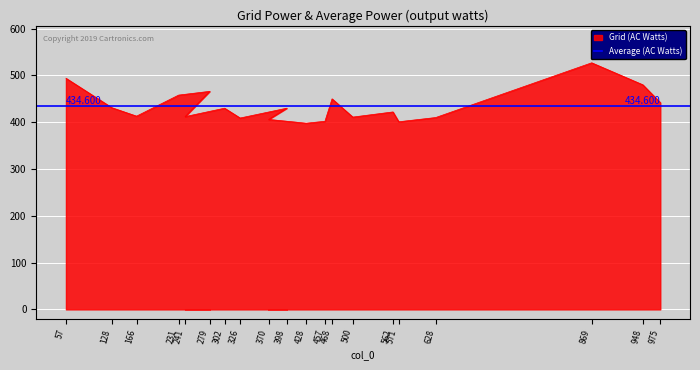

True or false: there are more than 0 points higher than both neighbors.

True